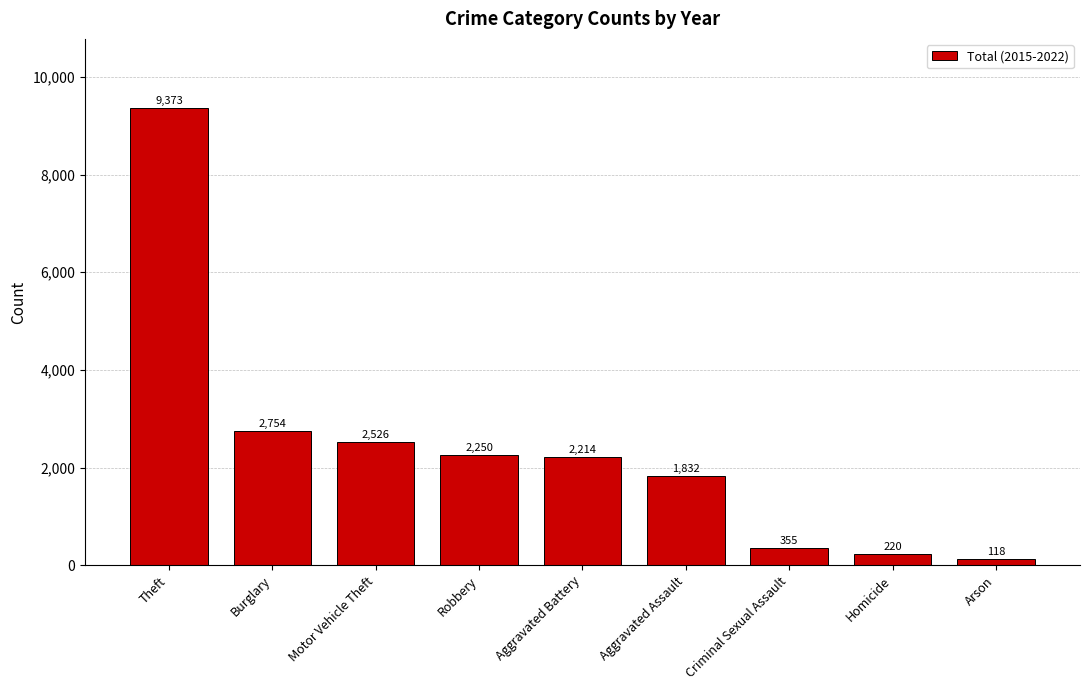

Which label corresponds to the largest value in the chart?

Theft